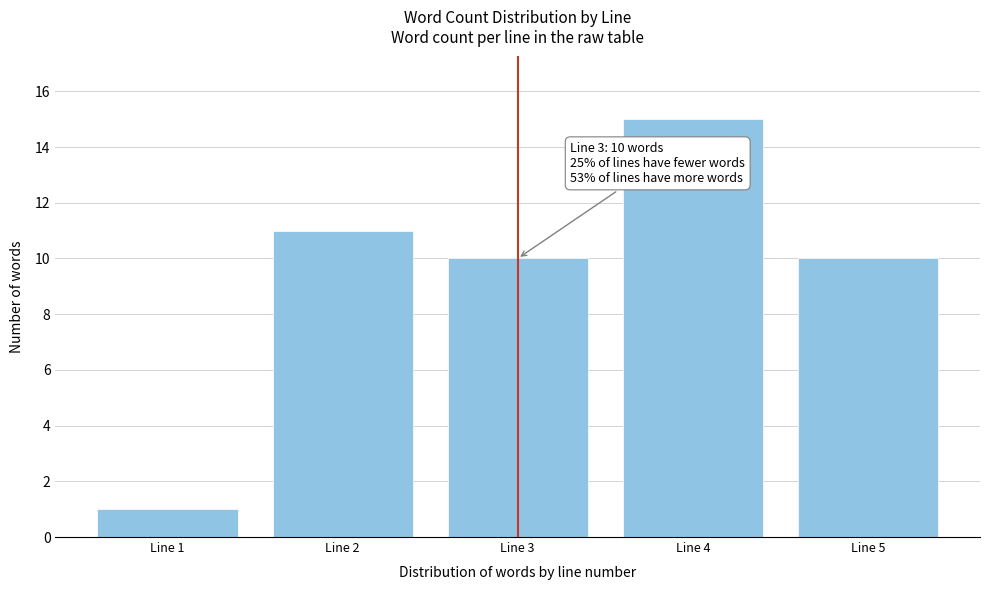

Reading left to right, list all the values displayed in this chart.

1	11	10	15	10